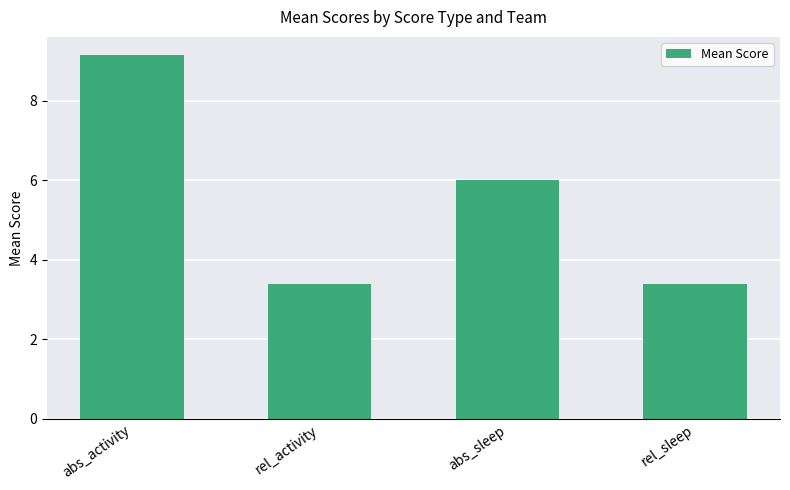

The chart shows a value of 1.8 at rel_activity. True or false?

False